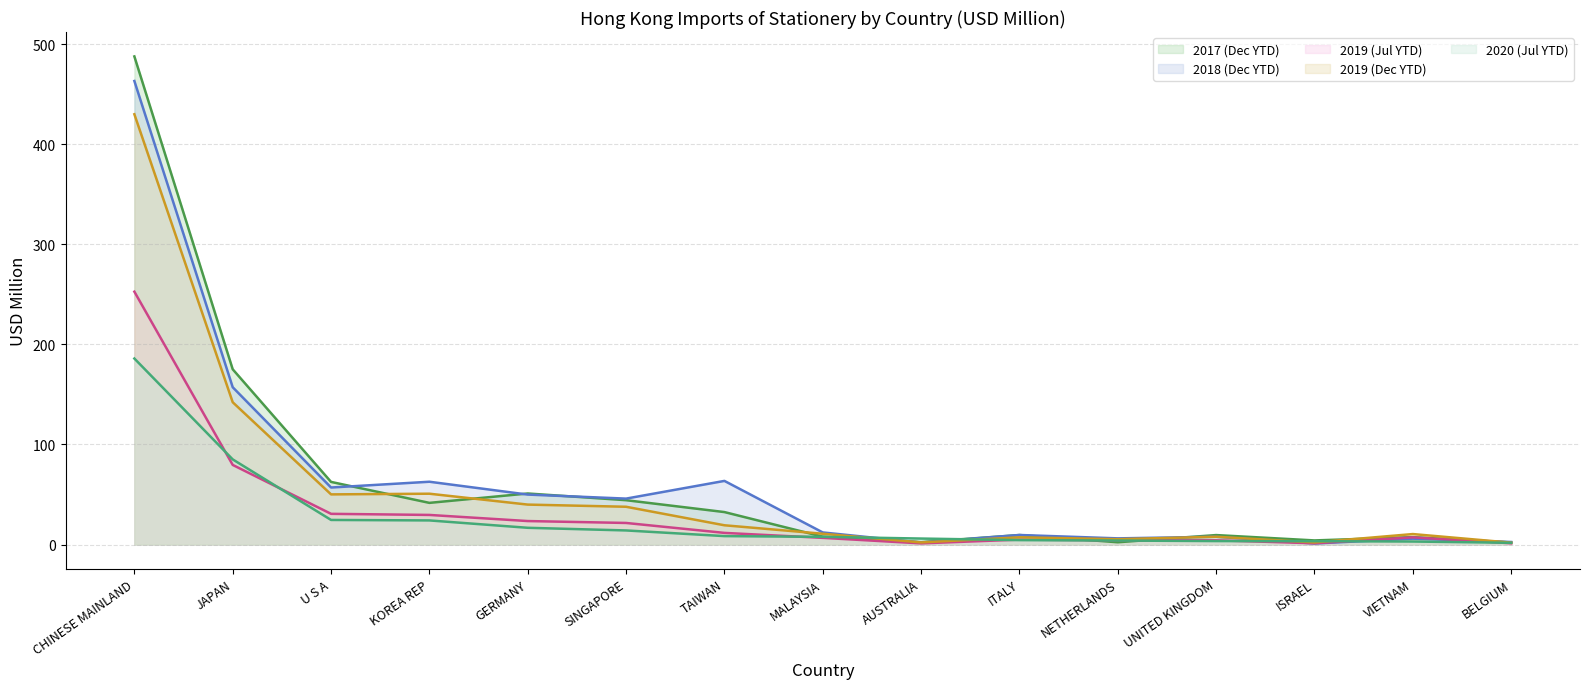

What is the difference between the 201912 values at TAIWAN and SINGAPORE?

18.5